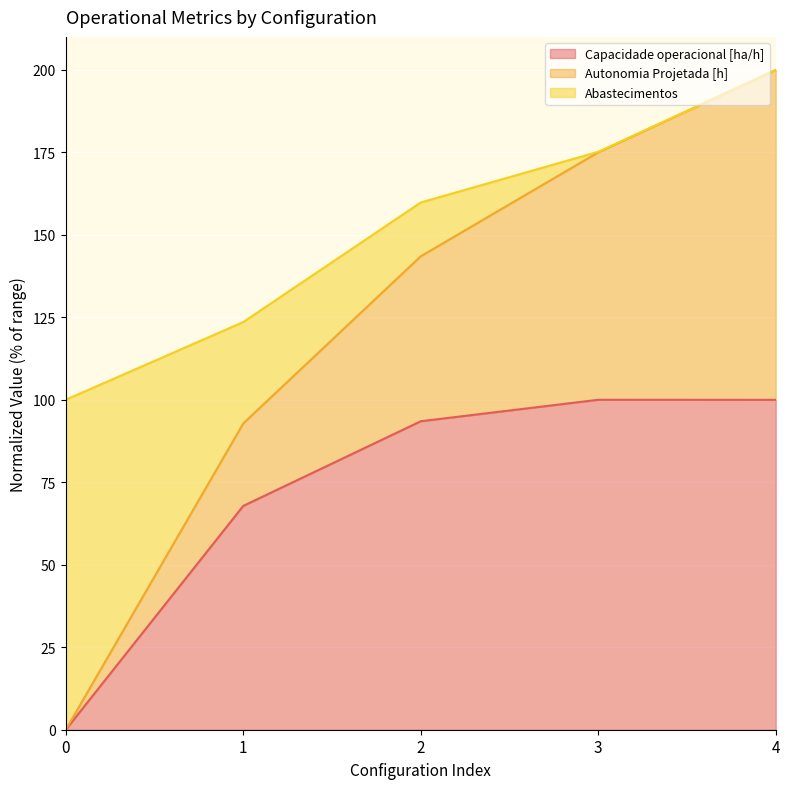

What is the total value across all series at 4?

200.0